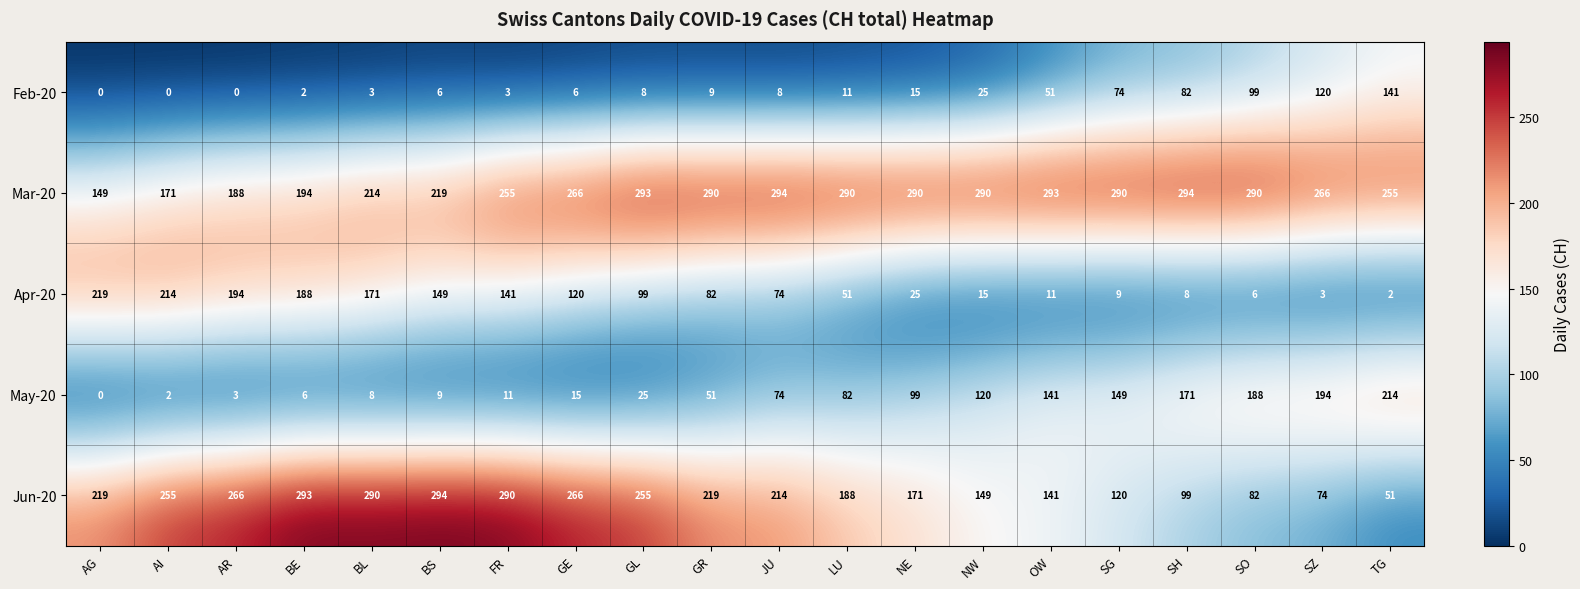

Between BE and FR, which series saw the biggest shift?

Mar-20